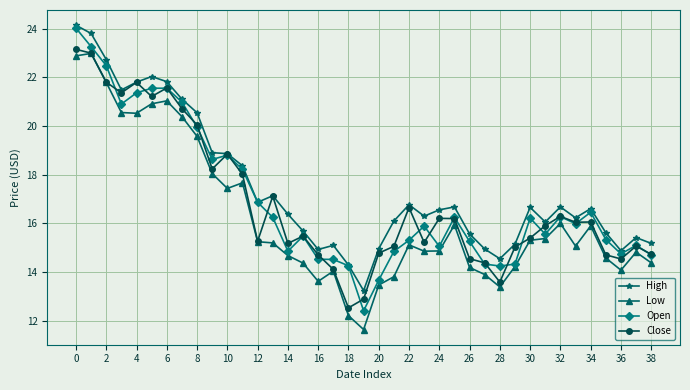

What is the smallest value displayed?

11.6